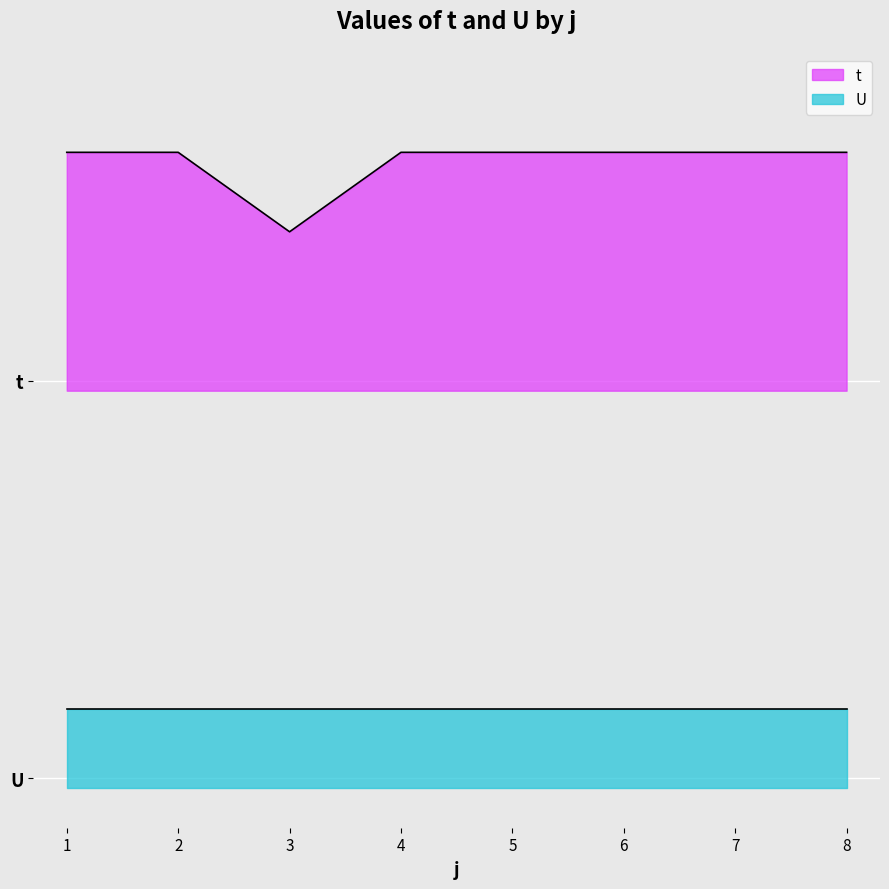

How many values exceed 3?

7